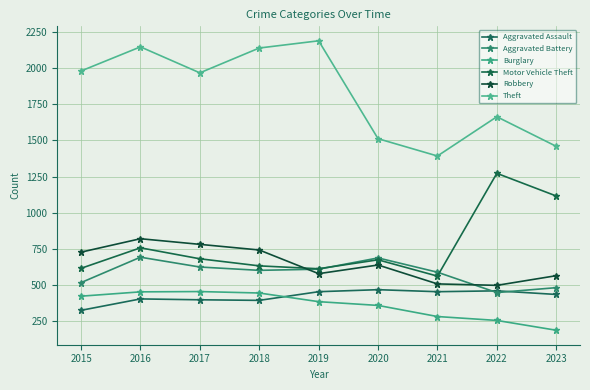

True or false: Aggravated Assault and Aggravated Battery intersect in this chart.

True